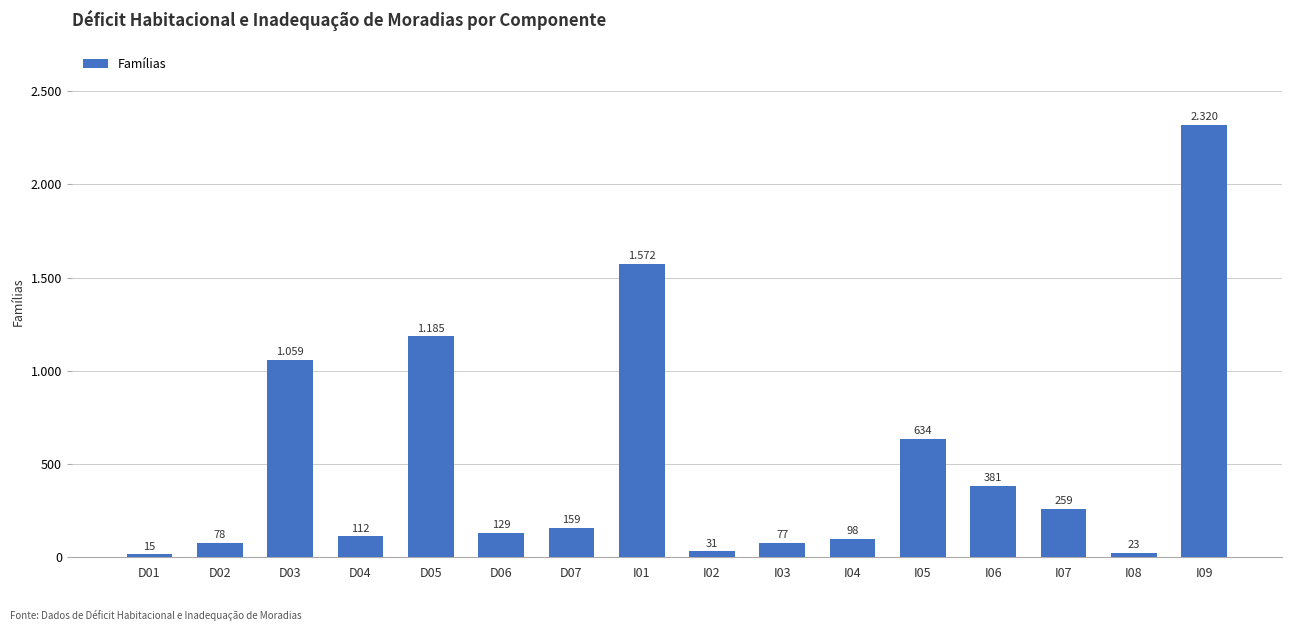

Are the bars horizontal?

No